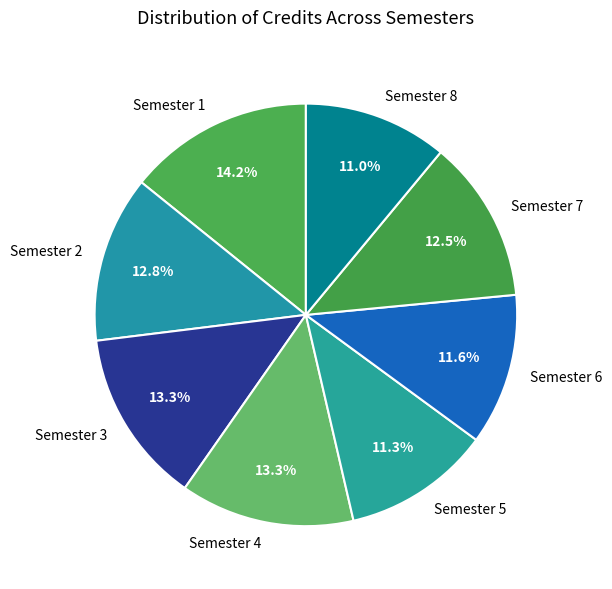

Which slice is the largest?

Semester 1